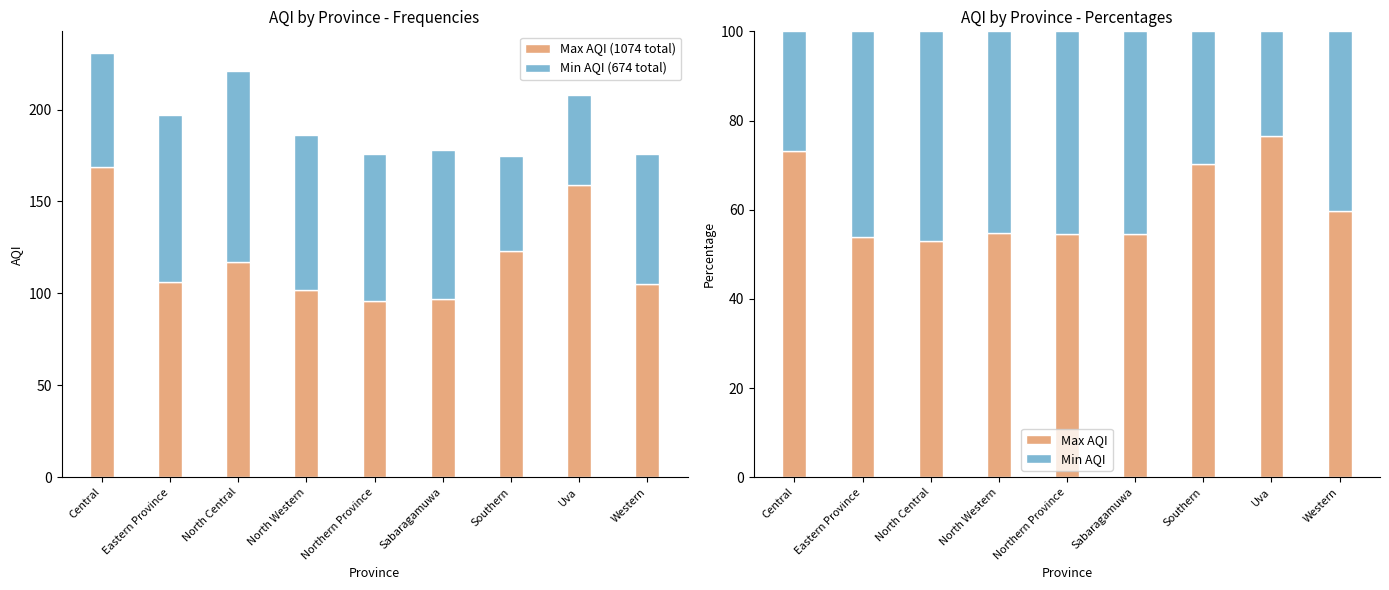

Reading right to left, list all the values displayed in this chart.

Max AQI (1074 total): Western=105.0	Uva=159.0	Southern=123.0	Sabaragamuwa=97.0	Northern Province=96.0	North Western=102.0	North Central=117.0	Eastern Province=106.0	Central=169.0
Min AQI (674 total): Western=71.0	Uva=49.0	Southern=52.0	Sabaragamuwa=81.0	Northern Province=80.0	North Western=84.0	North Central=104.0	Eastern Province=91.0	Central=62.0
Max AQI: Western=59.7	Uva=76.4	Southern=70.3	Sabaragamuwa=54.5	Northern Province=54.5	North Western=54.8	North Central=52.9	Eastern Province=53.8	Central=73.2
Min AQI: Western=40.3	Uva=23.6	Southern=29.7	Sabaragamuwa=45.5	Northern Province=45.5	North Western=45.2	North Central=47.1	Eastern Province=46.2	Central=26.8